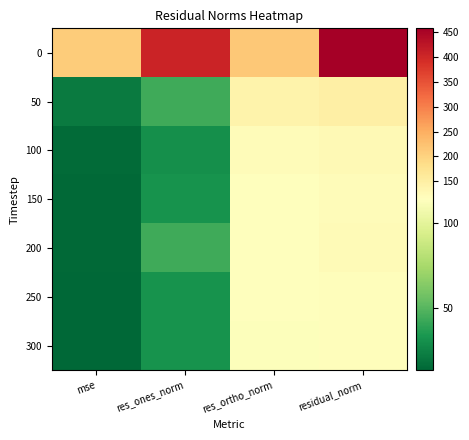

At residual_norm, list the series in order from largest to smallest.

0, 50, 100, 200, 150, 250, 300